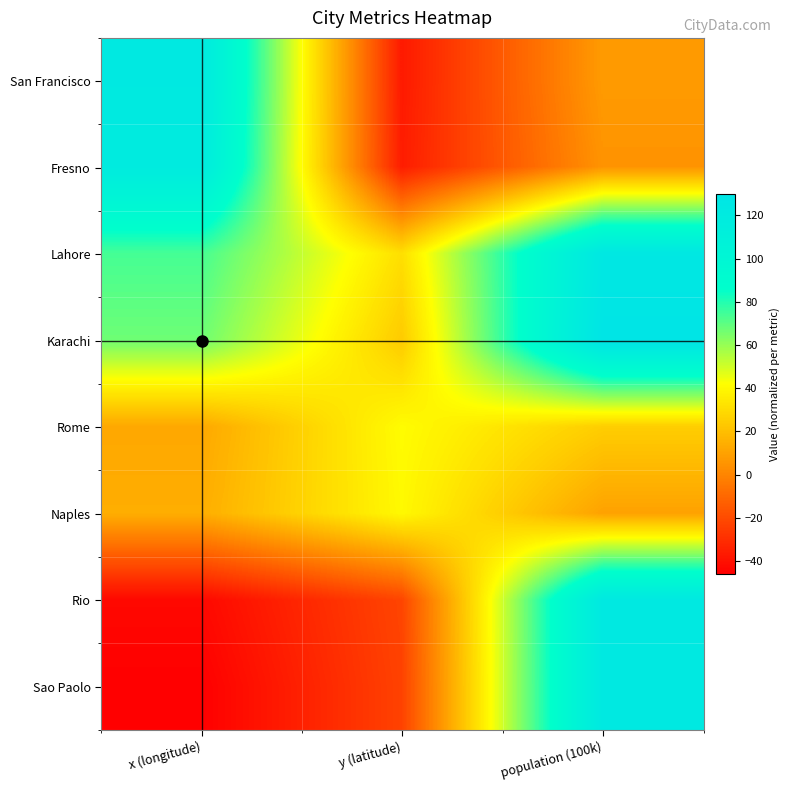

Reading left to right, list all the values displayed in this chart.

San Francisco: x (longitude)=122.0	y (latitude)=-37.0	population (100k)=7.5
Fresno: x (longitude)=119.0	y (latitude)=-36.0	population (100k)=5.0
Lahore: x (longitude)=74.0	y (latitude)=31.0	population (100k)=125.0
Karachi: x (longitude)=67.0	y (latitude)=24.0	population (100k)=130.0
Rome: x (longitude)=12.0	y (latitude)=41.0	population (100k)=25.0
Naples: x (longitude)=14.0	y (latitude)=40.0	population (100k)=10.0
Rio: x (longitude)=-43.0	y (latitude)=-22.0	population (100k)=123.0
Sao Paolo: x (longitude)=-46.0	y (latitude)=-23.0	population (100k)=123.0